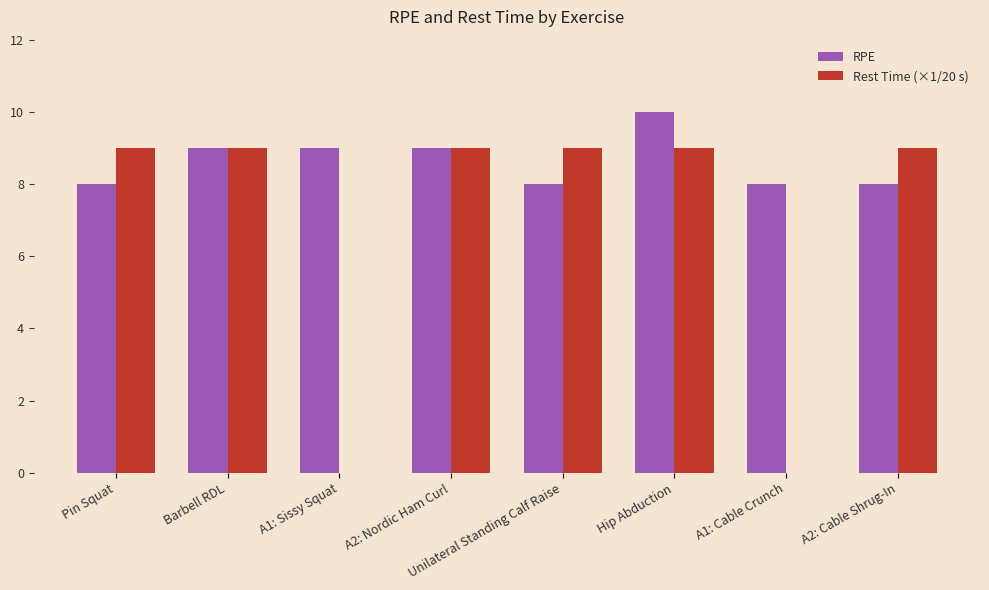

Which series has the largest total across all categories?

RPE